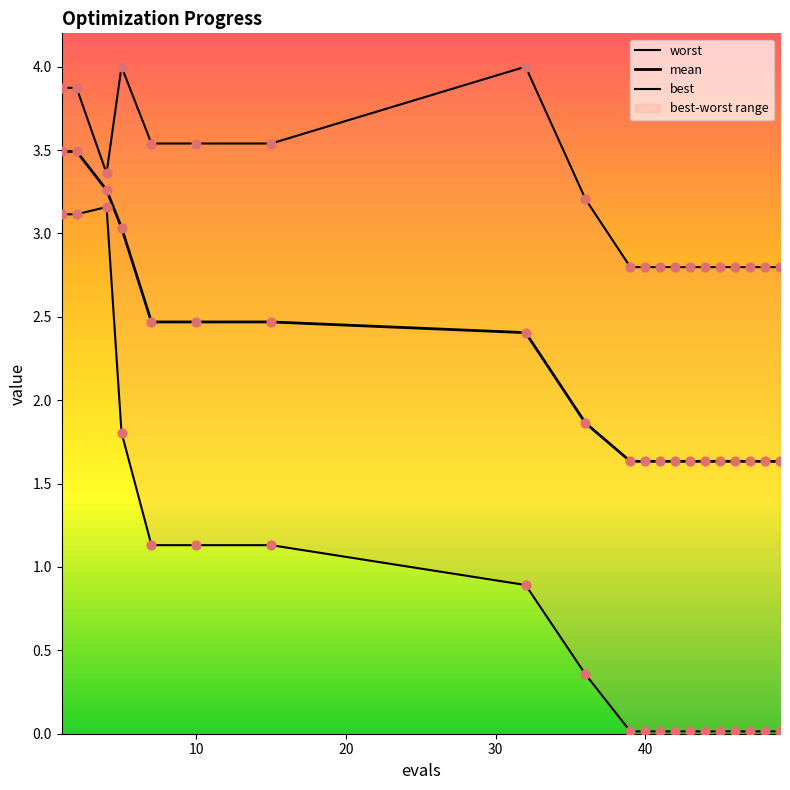

What are all the series names shown in the legend?

worst, mean, best